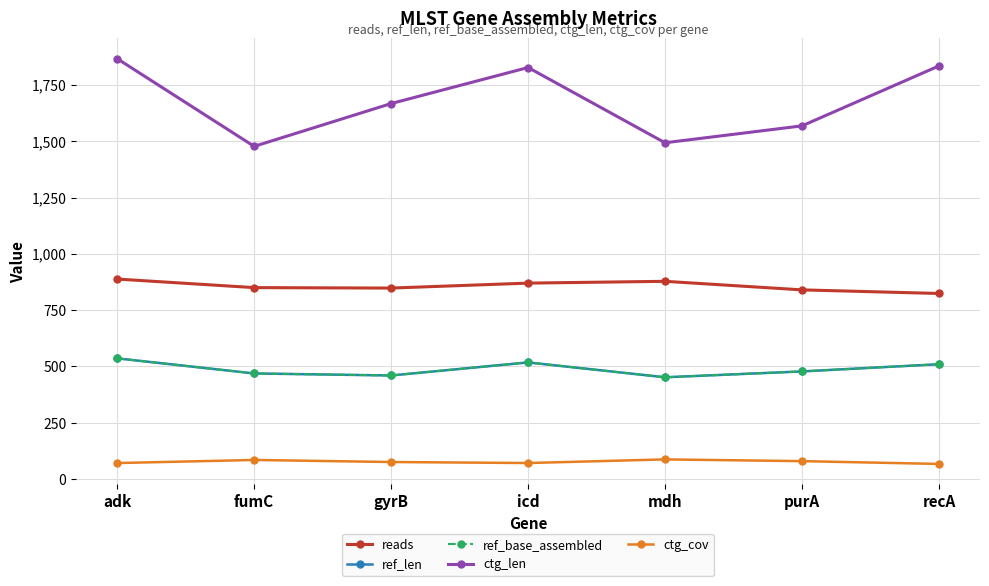

Does the chart have visible grid lines?

Yes